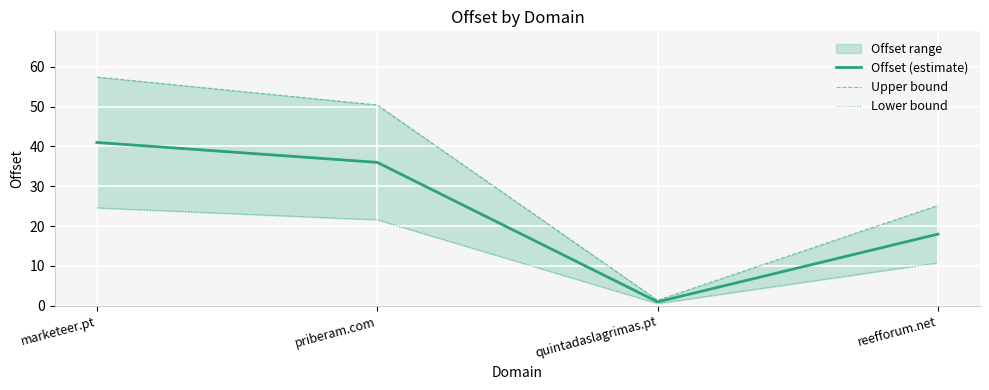

The value of Upper bound at priberam.com is 12.8. True or false?

False